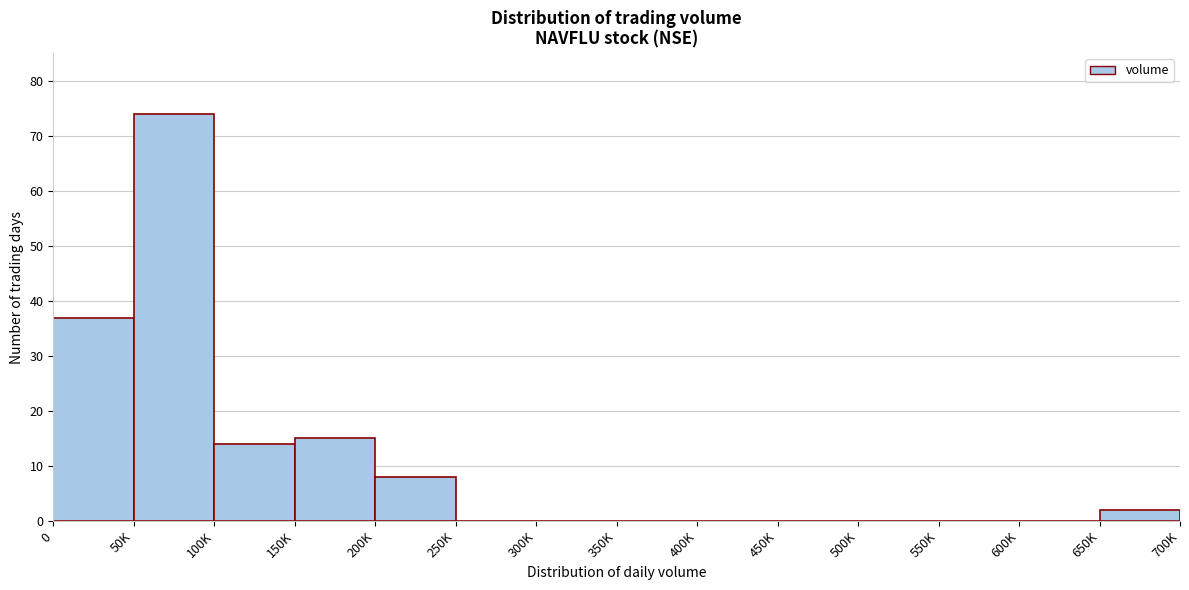

Reading left to right, extract all data points from this chart.

0=37	50K=74	100K=14	150K=15	200K=8	250K=0	300K=0	350K=0	400K=0	450K=0	500K=0	550K=0	600K=0	650K=2